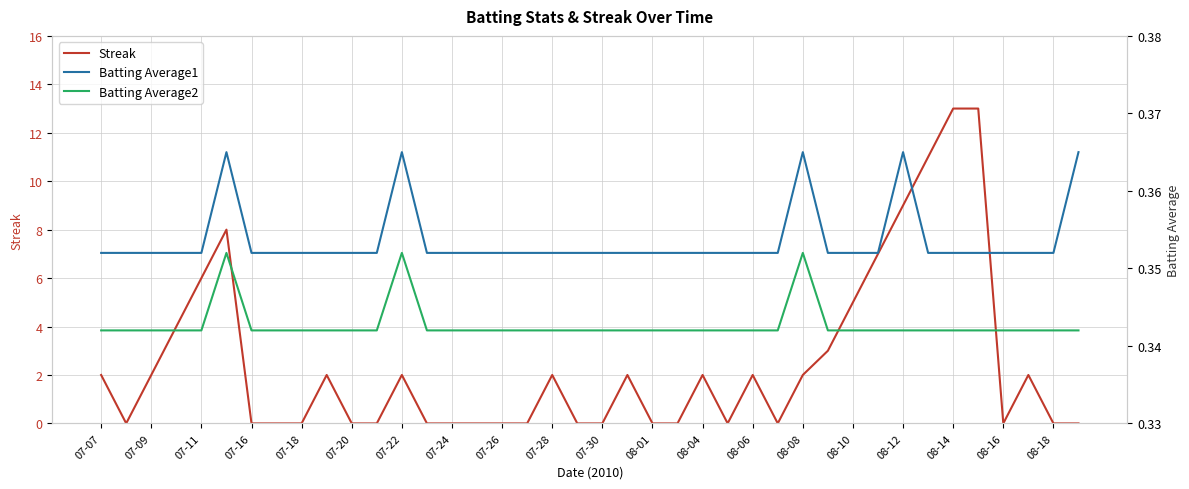

The Streak series shows 0 at 07-30. True or false?

True